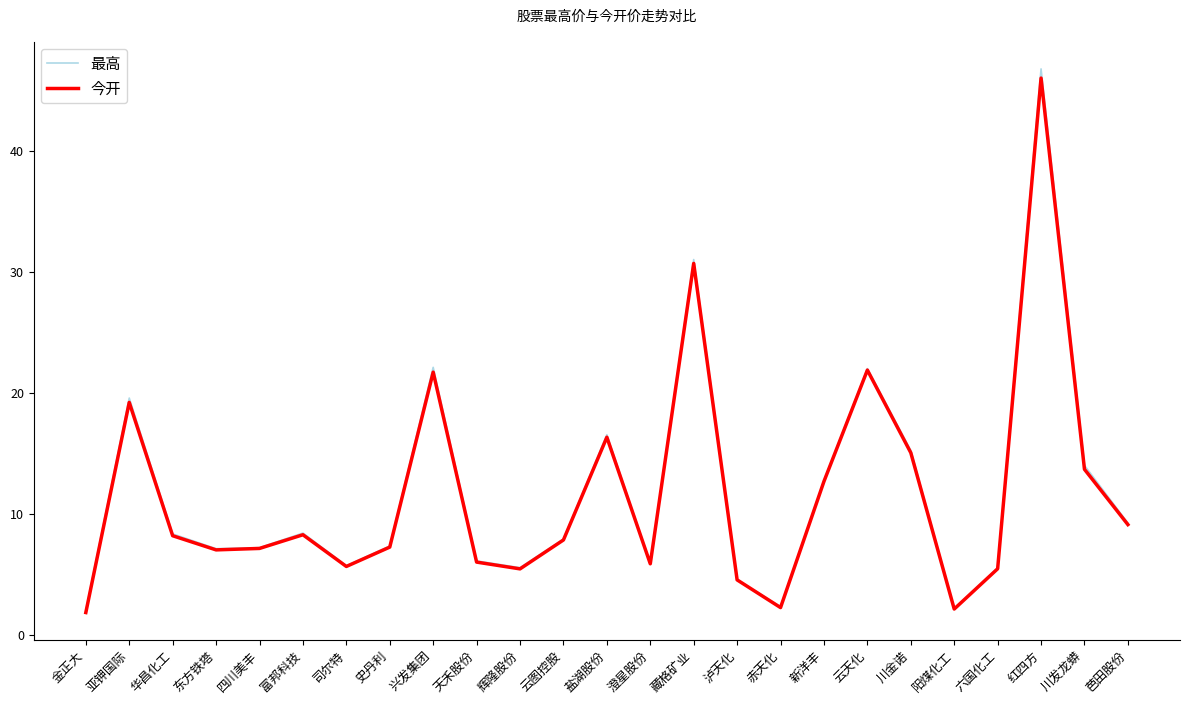

What position from the right is 史丹利?

18